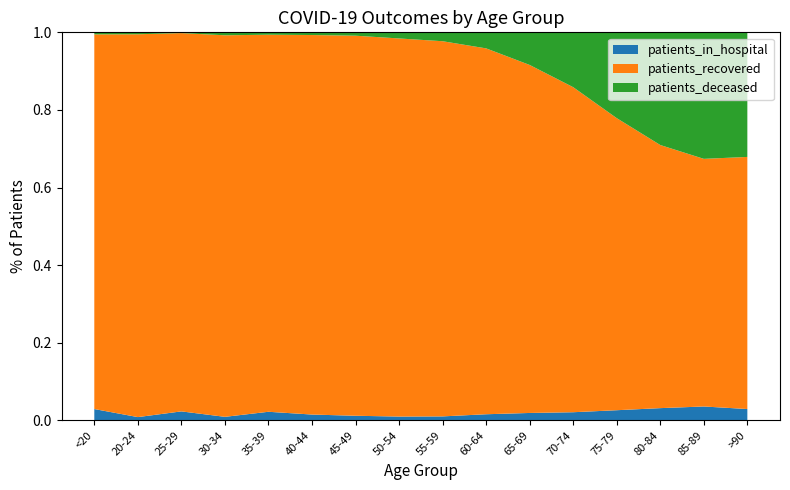

Reading right to left, what are all the values shown in this chart?

patients_in_hospital: 62	174	232	220	167	121	97	61	48	38	30	36	13	23	5	50
patients_recovered: 1384	3114	5006	6354	6701	5717	5837	5824	4825	3164	1972	1589	1422	974	593	1659
patients_deceased: 684	1591	2144	1867	1131	536	256	138	78	28	14	10	11	2	3	9